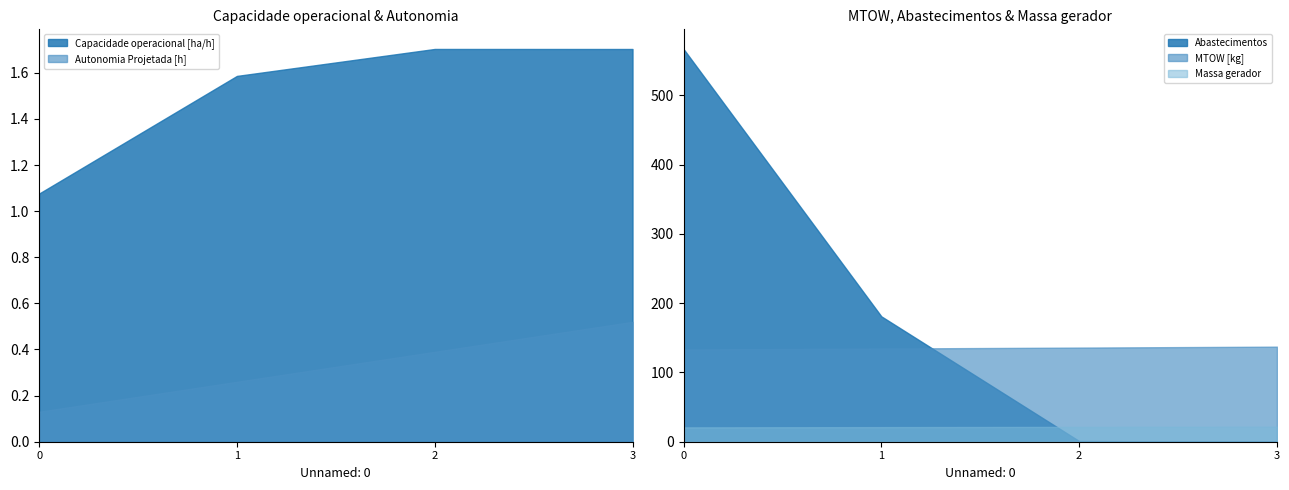

Between 0 and 2, which series saw the biggest shift?

Abastecimentos